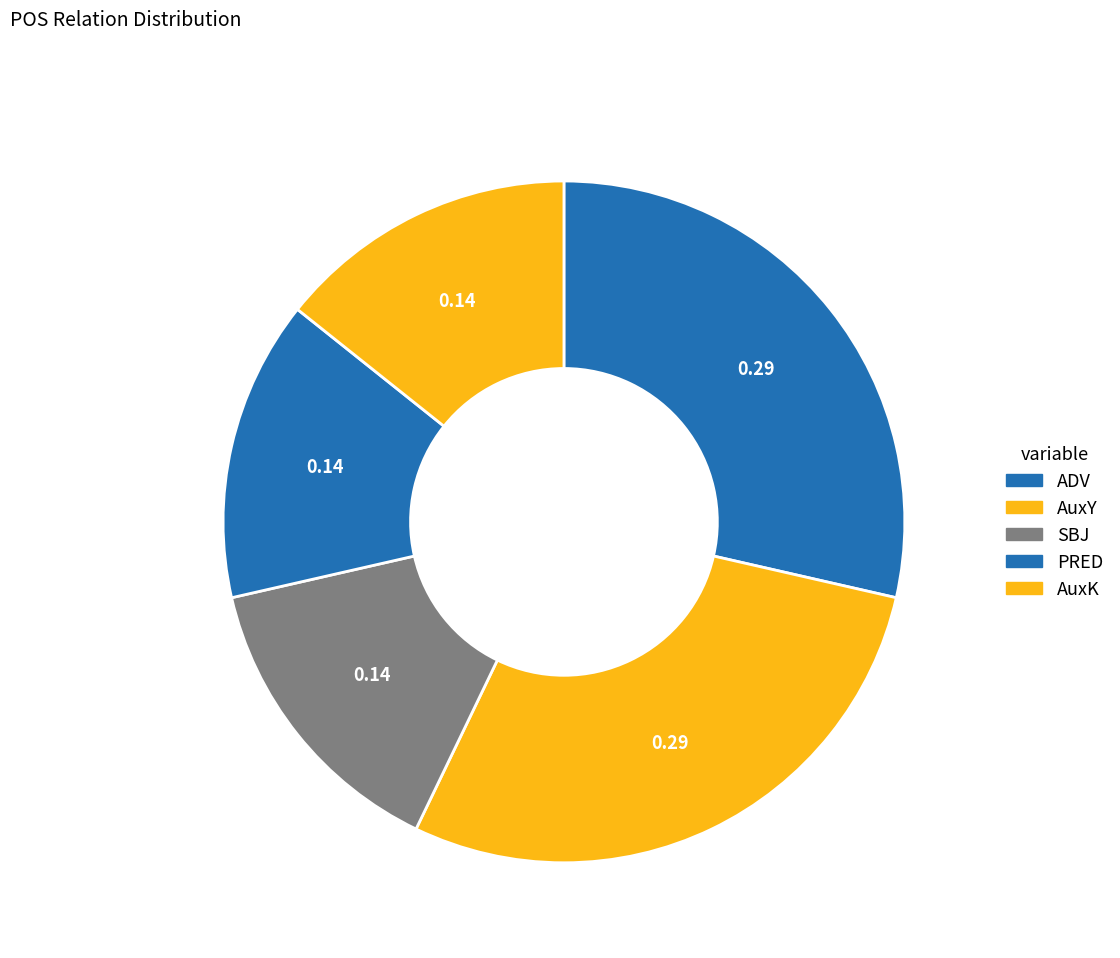

How many segments does this pie chart have?

5